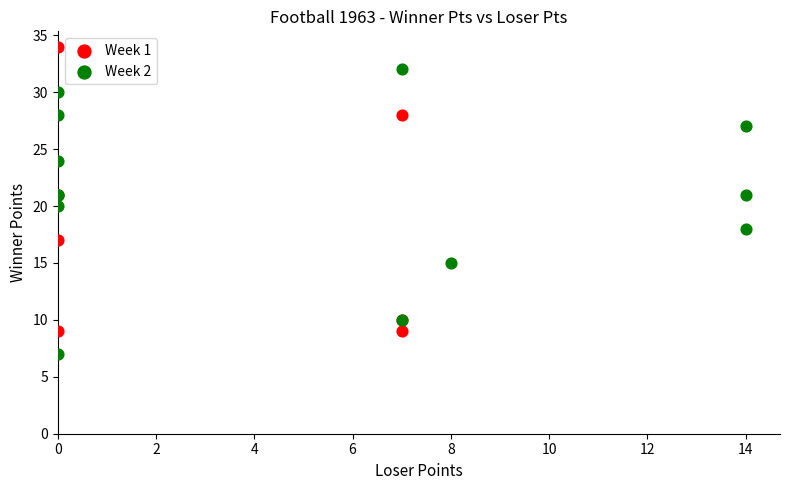

Which series contains the lowest Y value?

Week 2